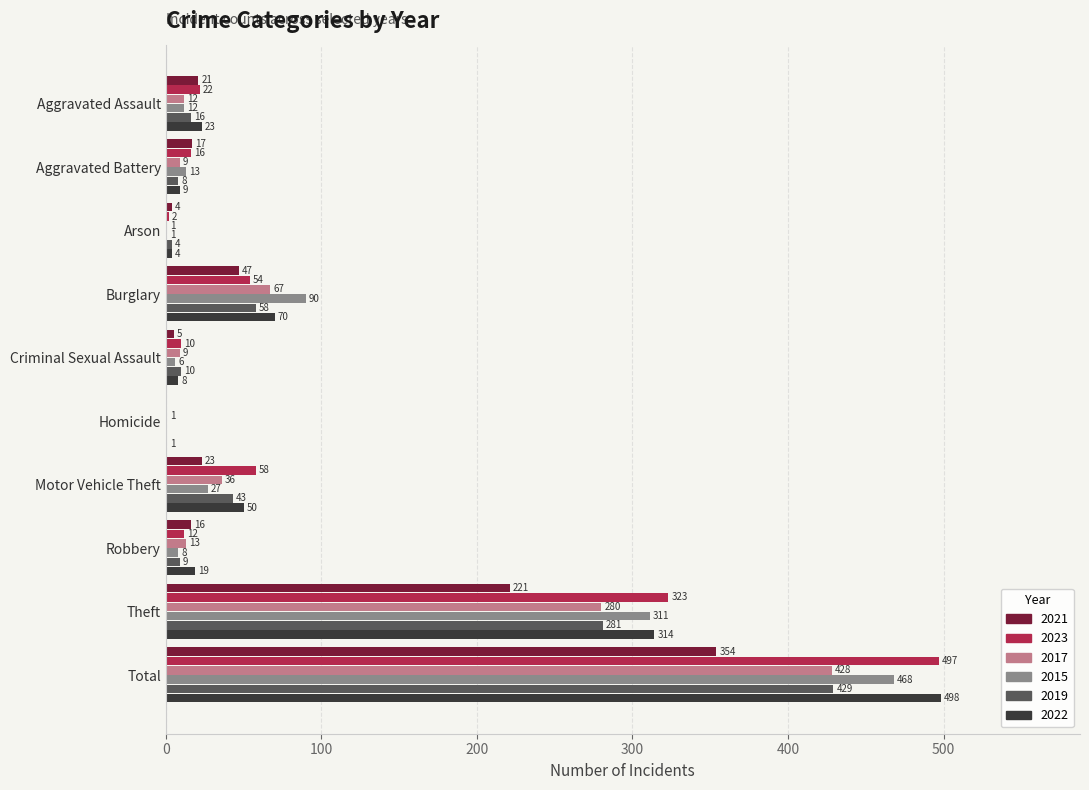

True or false: 2022 has a value of 417 at Theft.

False